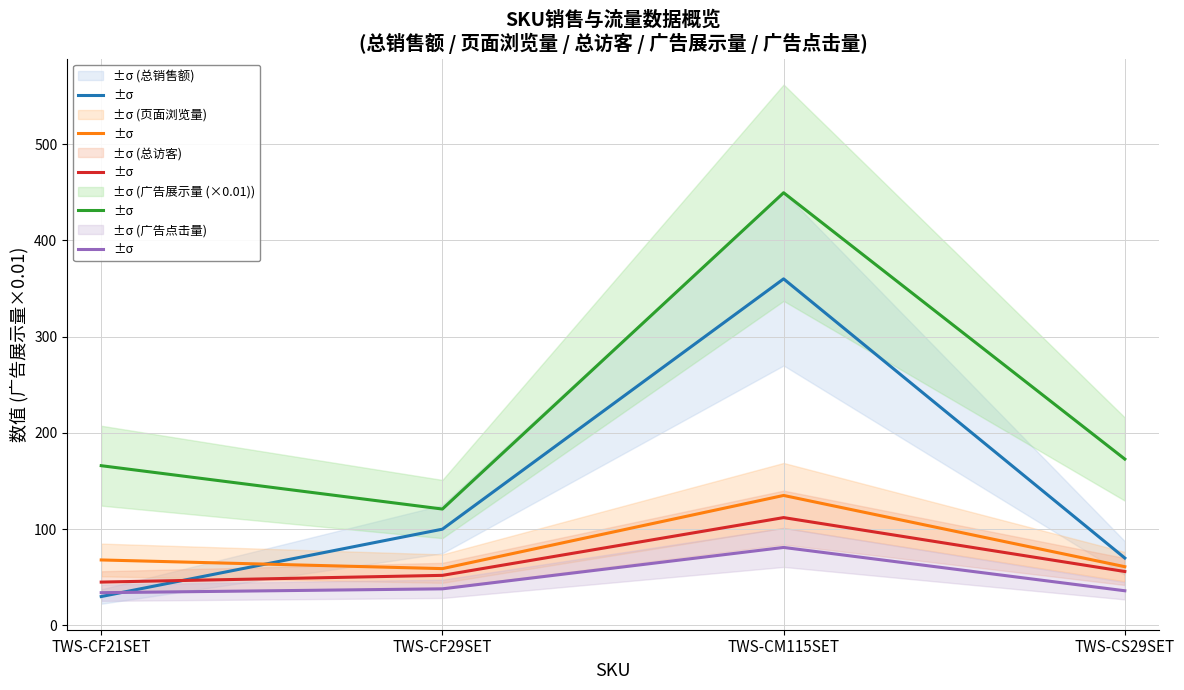

How many times do 总销售额 and 页面浏览量 cross each other?

1